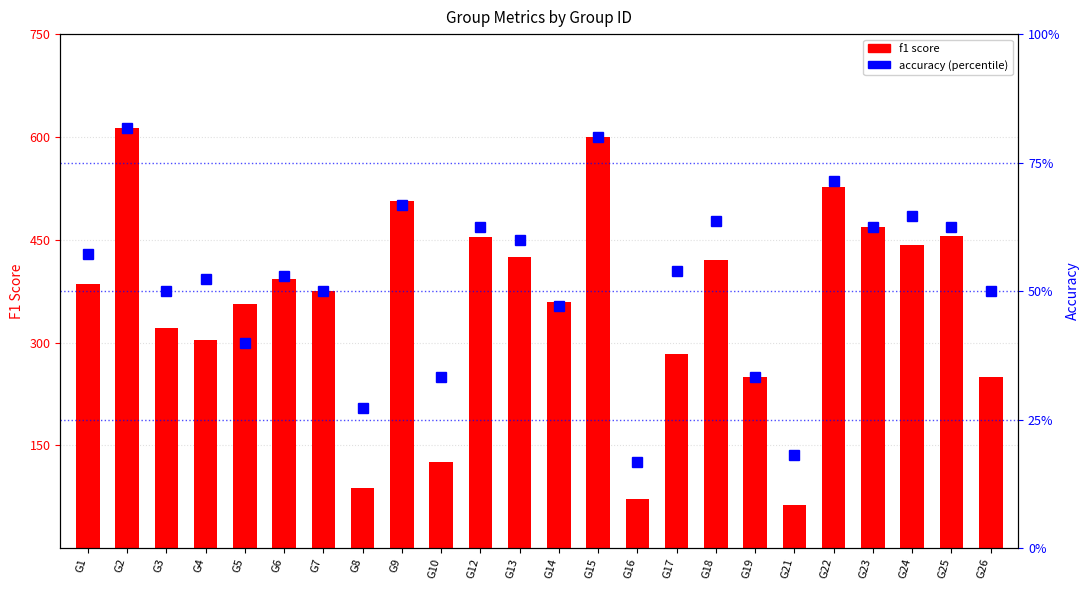

Which has a higher value, G8 or G16?

G8